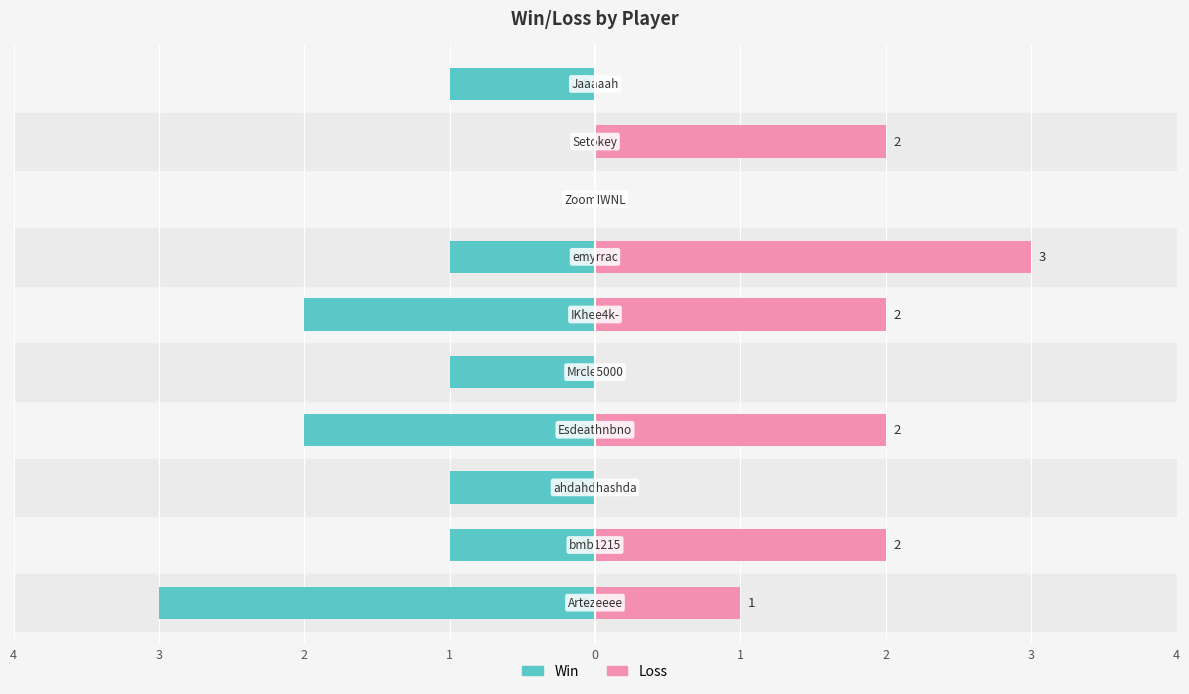

Does the chart contain any negative values?

Yes